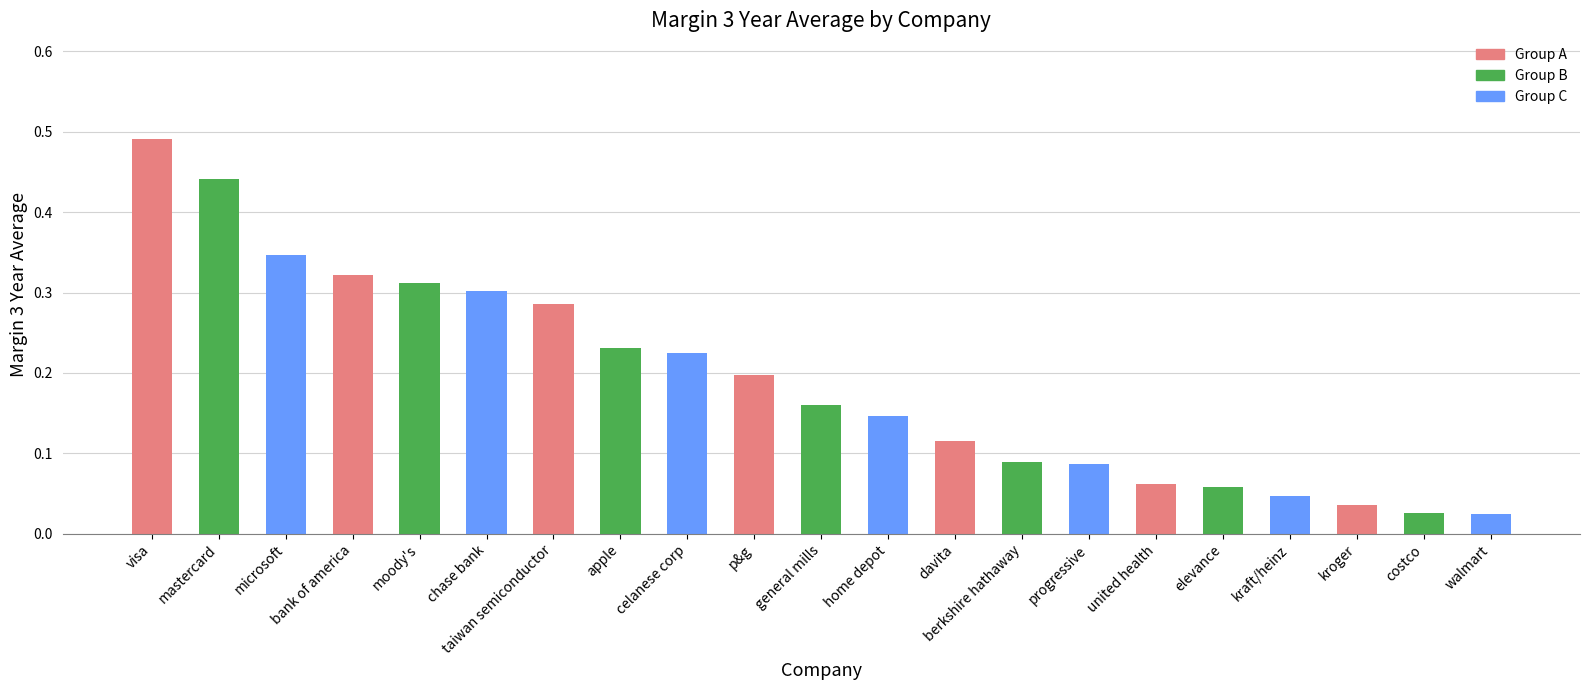

How many data points does each series have?

21